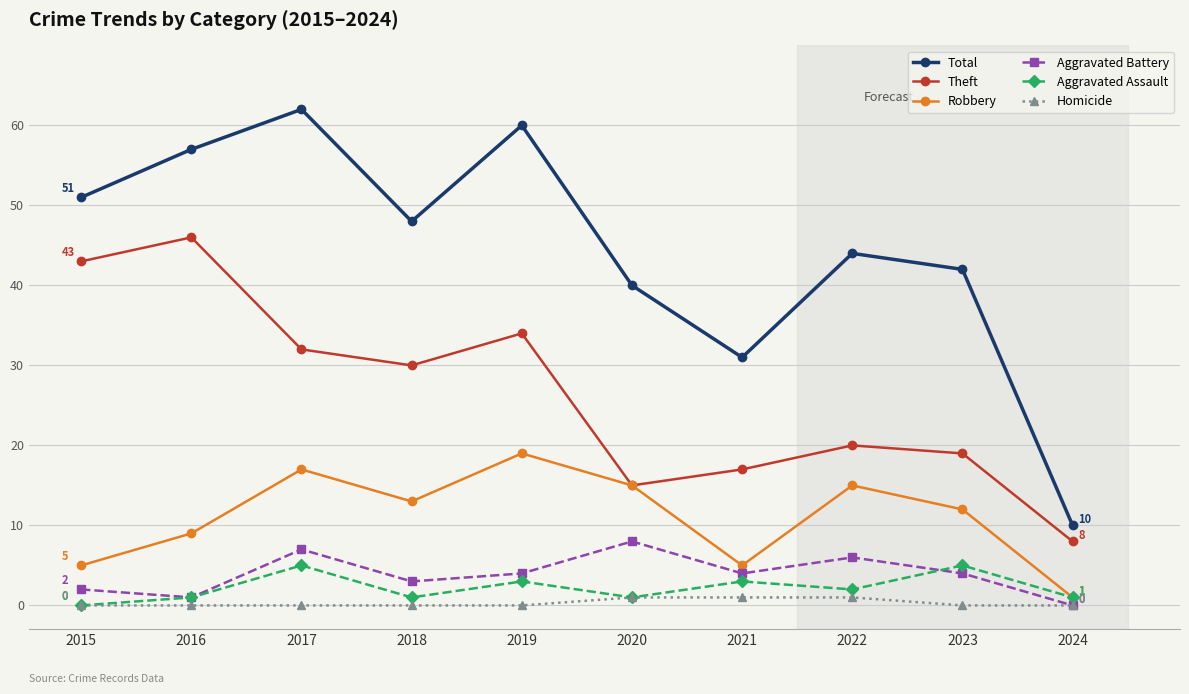

Which series has the largest total across all categories?

Total